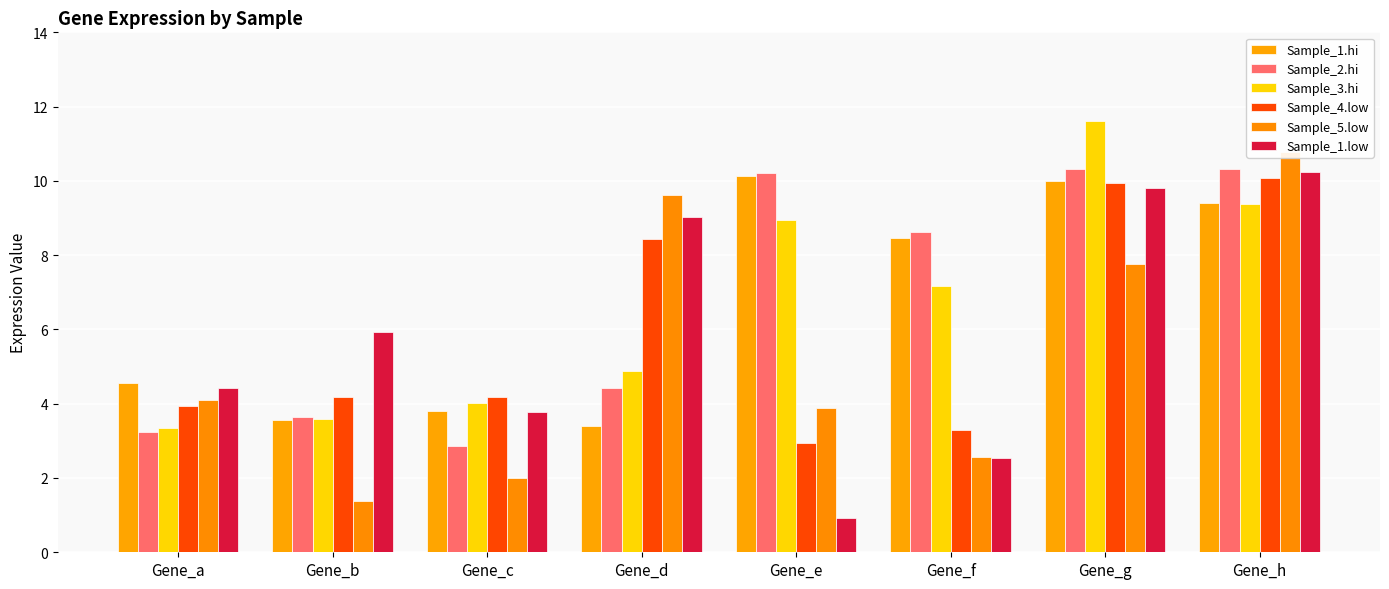

The value of Sample_1.low at Gene_a is 1.1. True or false?

False